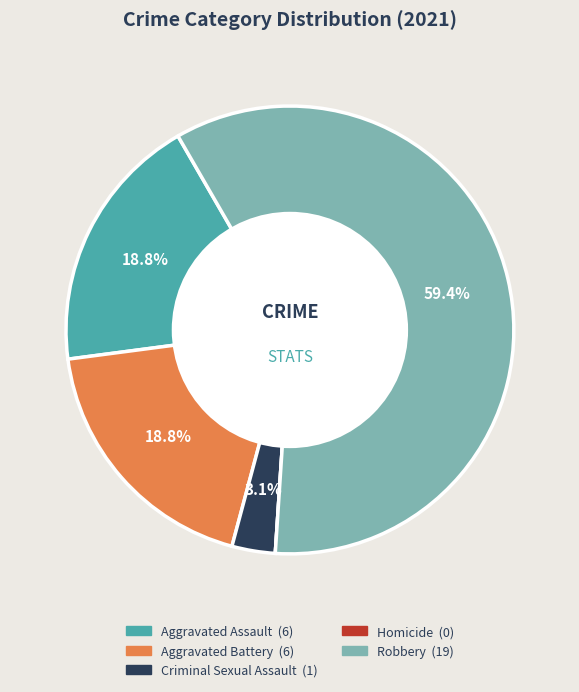

To the nearest percent, what is the difference between the Robbery and Aggravated Assault slice percentages?

41%